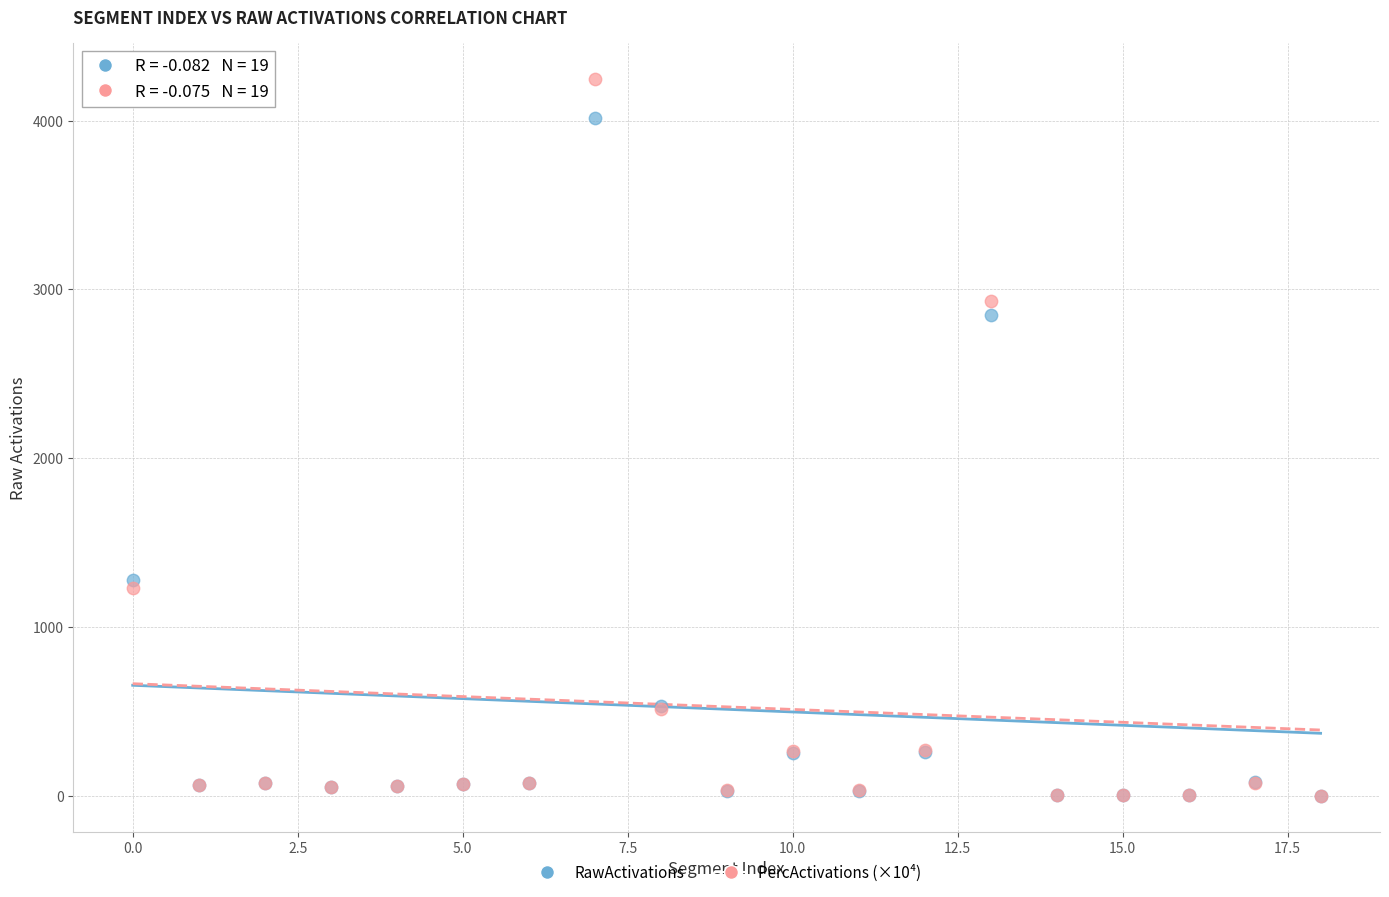

In the RawActivations series, what Y value is closest to 2008?

1280.6